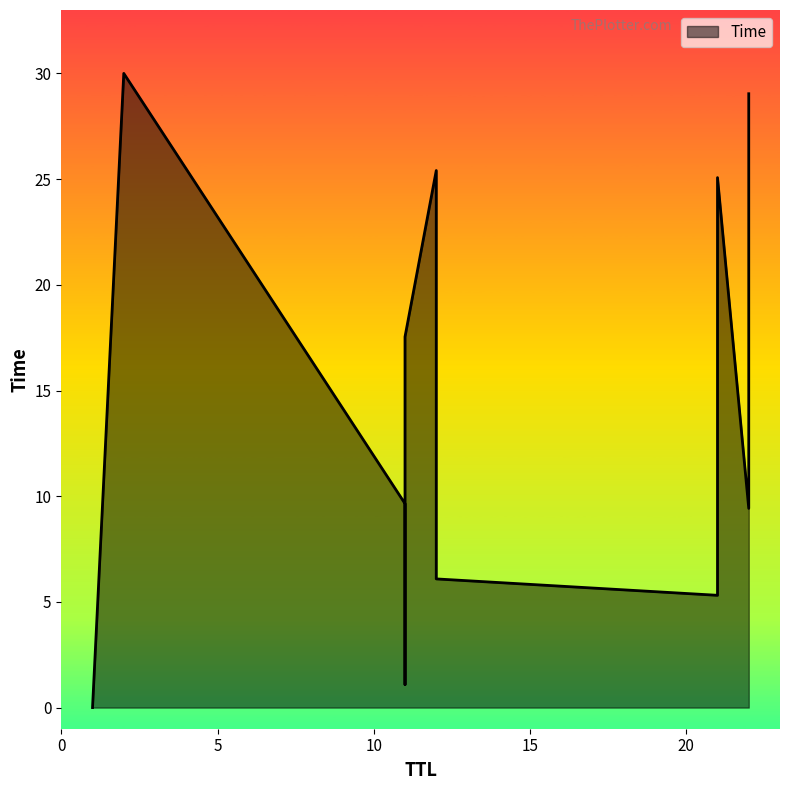

Which category has the lowest value across all series?

1